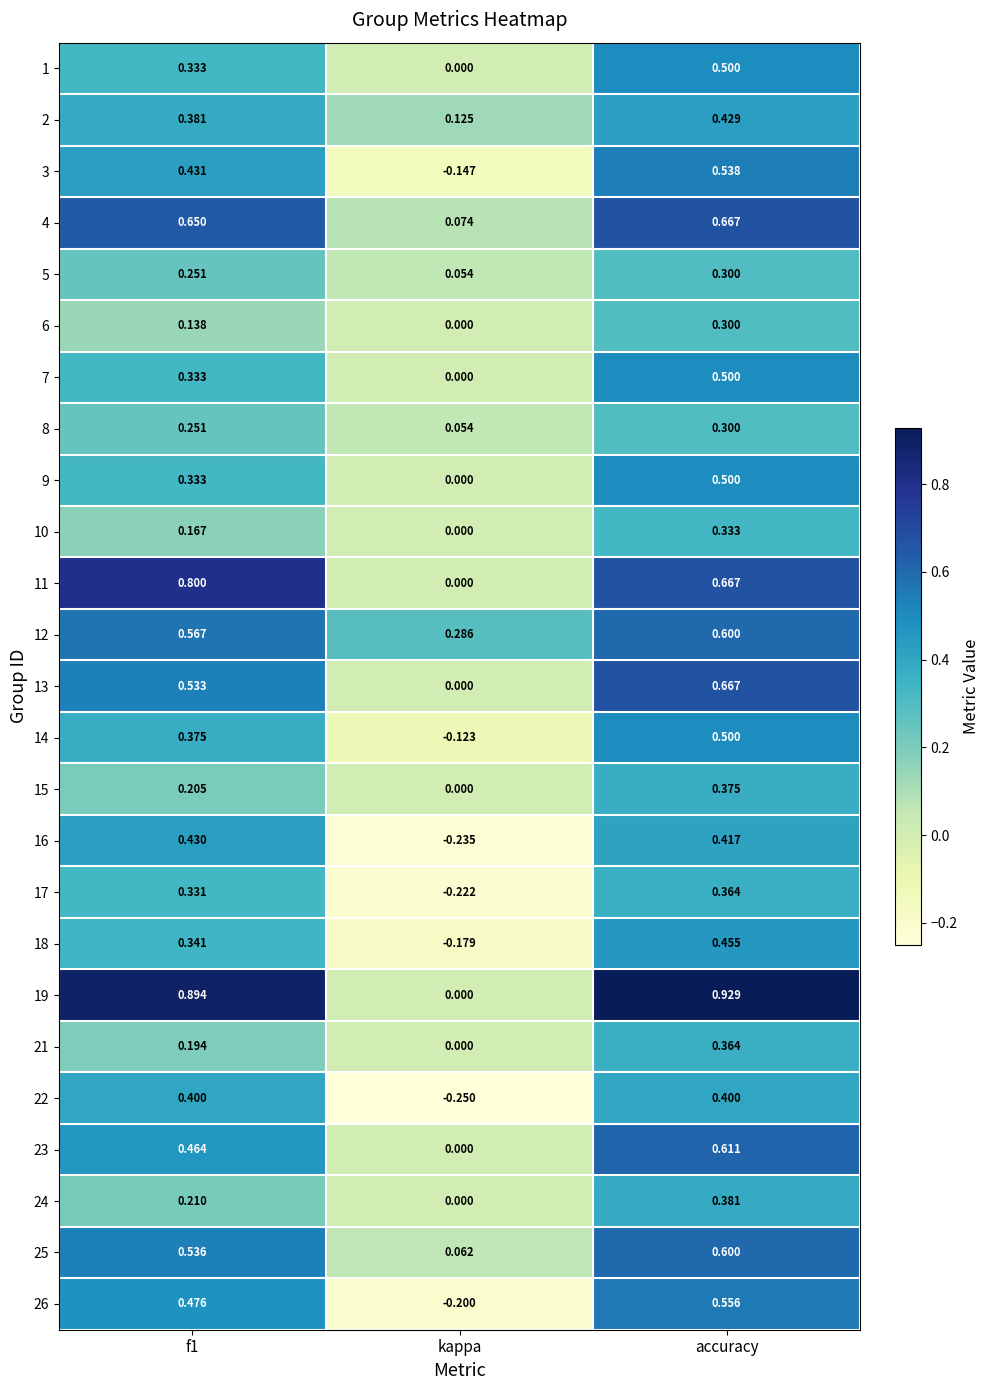

Is the value of 1 at f1 greater than the value of 5 at accuracy?

Yes